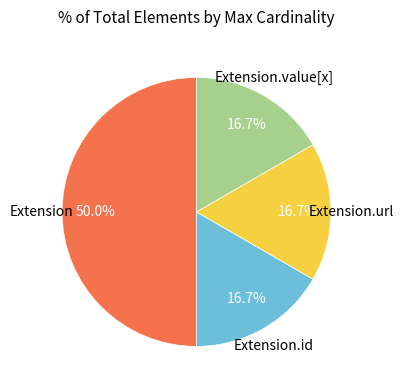

Does Extension.value[x] represent more than half of the total?

No